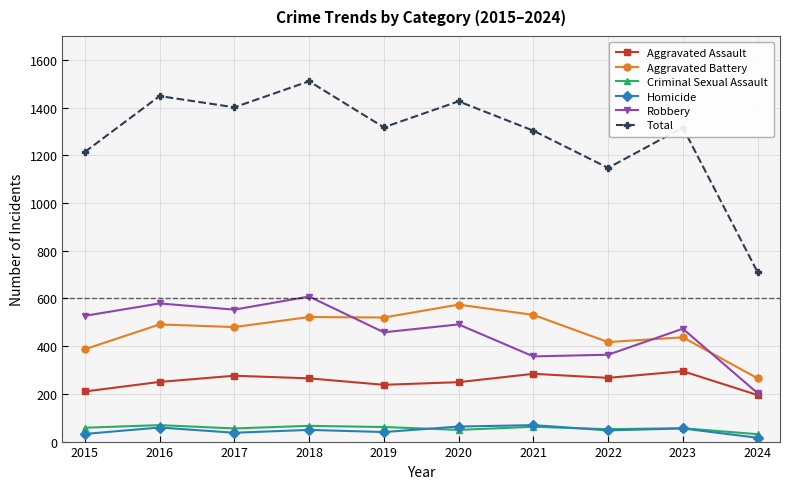

How many data points in Criminal Sexual Assault are less than 58?

5